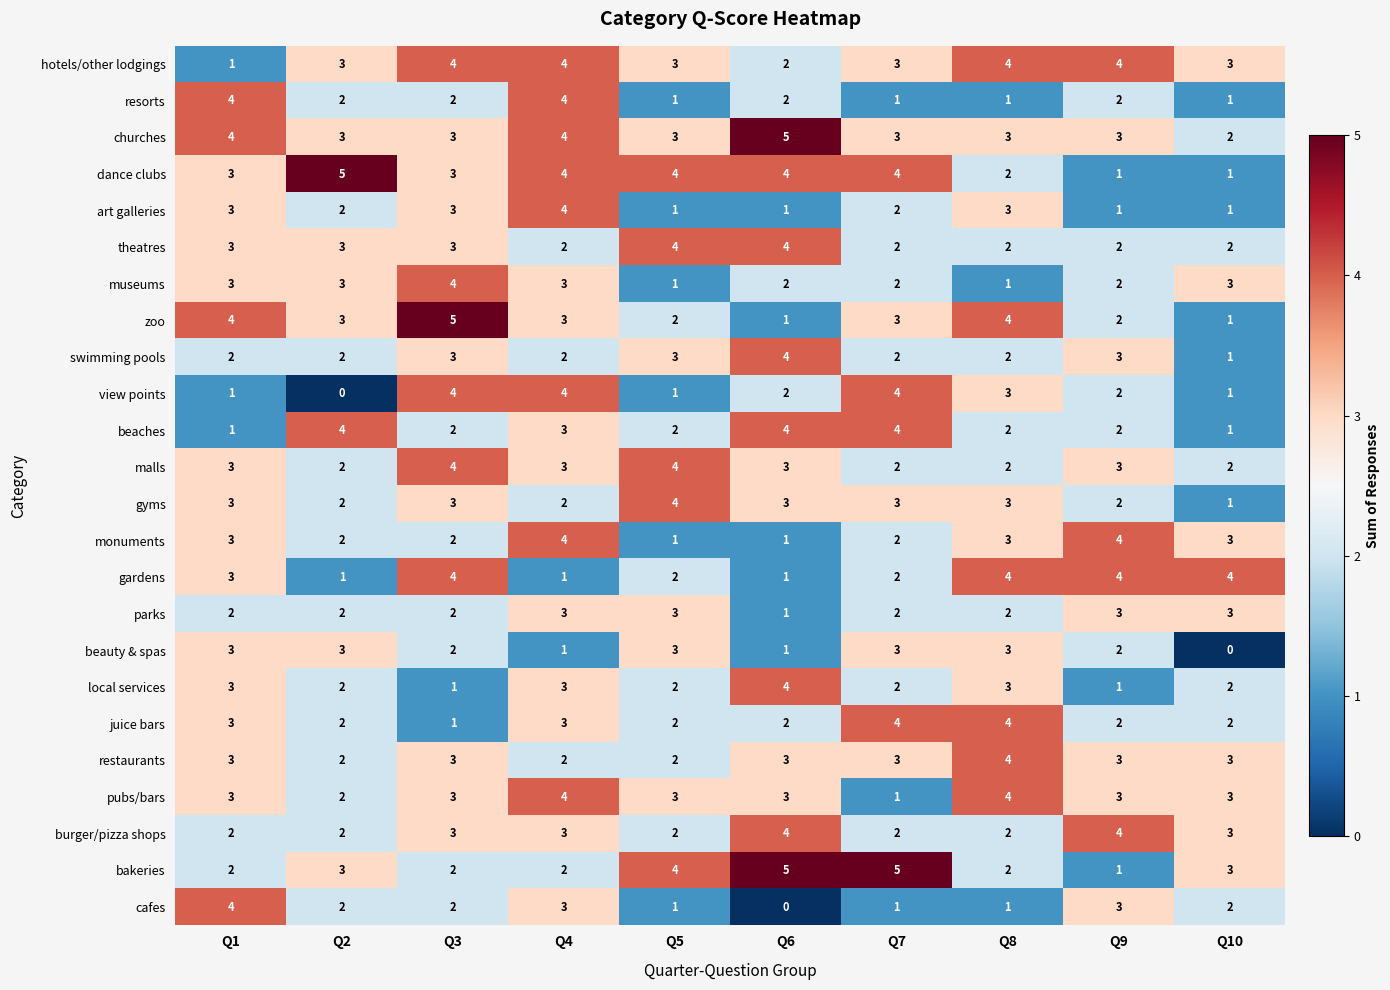

What is the average value of the dance clubs series?

3